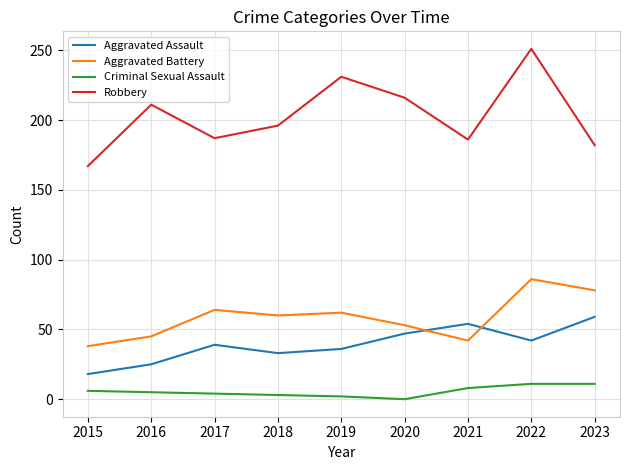

The Criminal Sexual Assault series shows 2 at 2019. True or false?

True